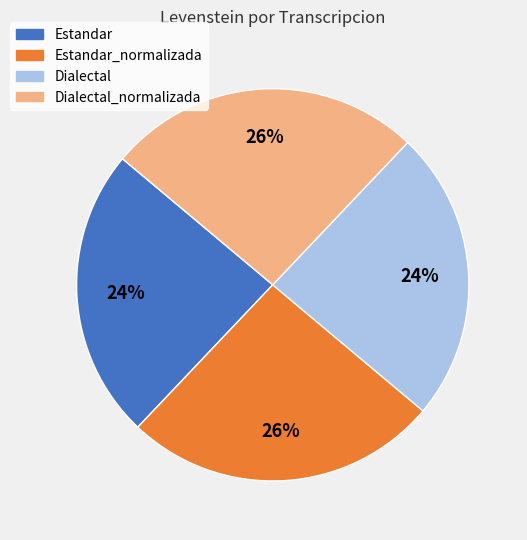

Does any single category account for the majority?

No